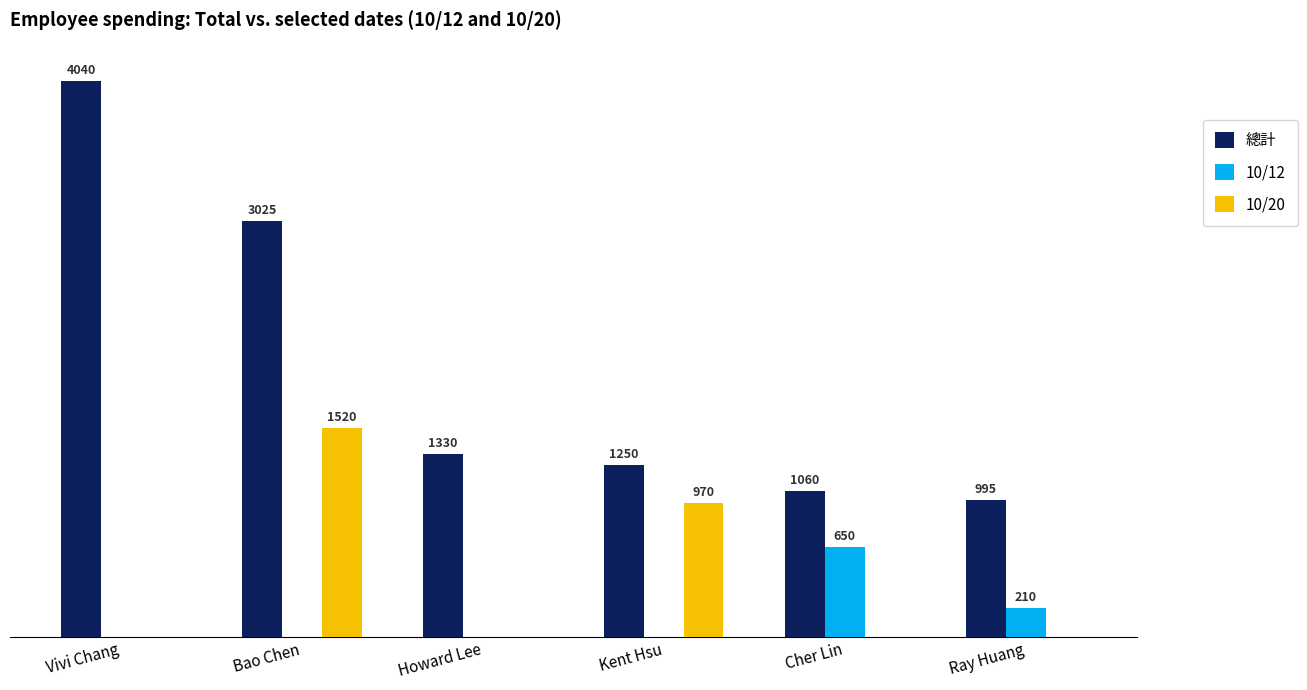

Where does the 總計 series first go above 1330?

Vivi Chang